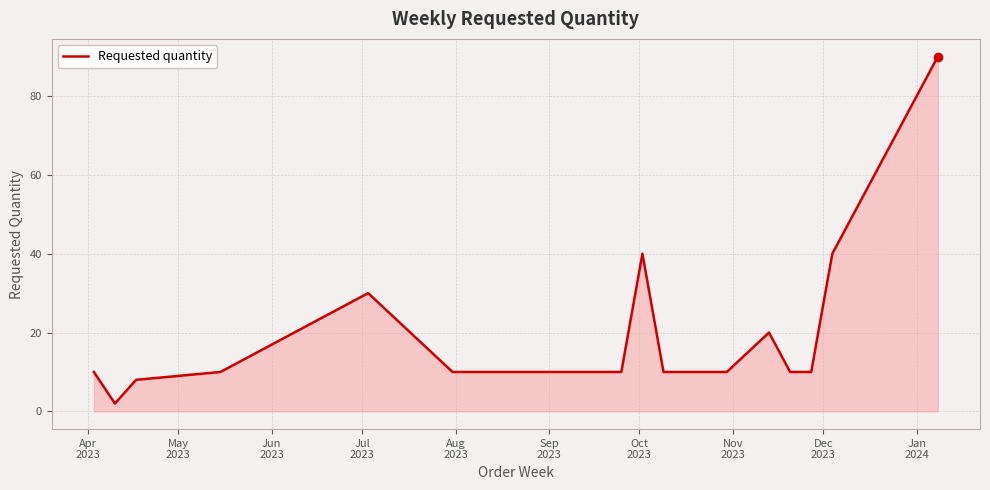

What is the maximum value shown in the chart?

90